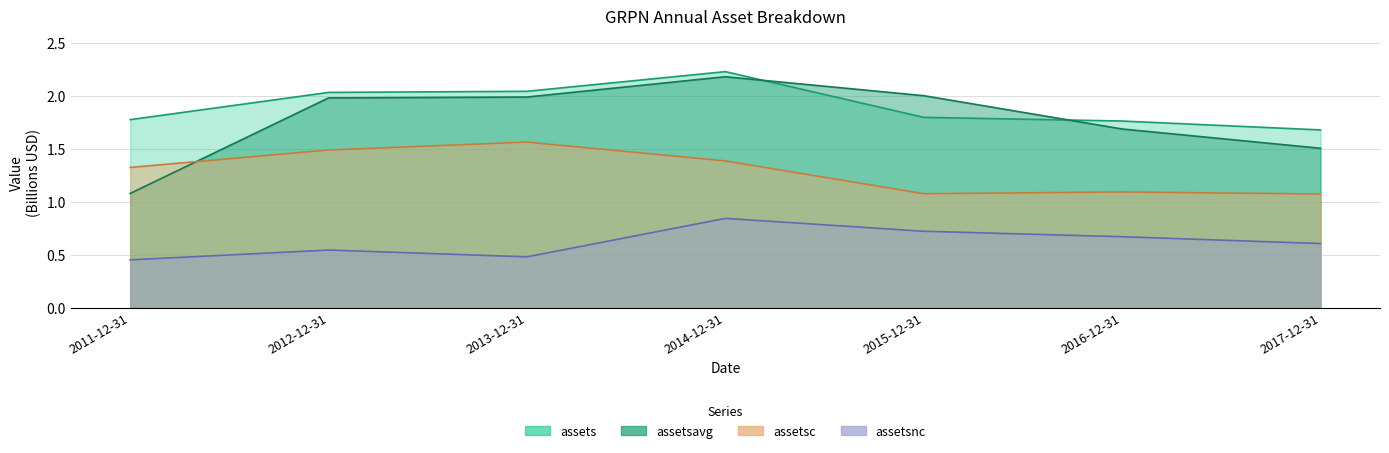

What is the difference between the maximum and second lowest values in the assetsc series?

0.5